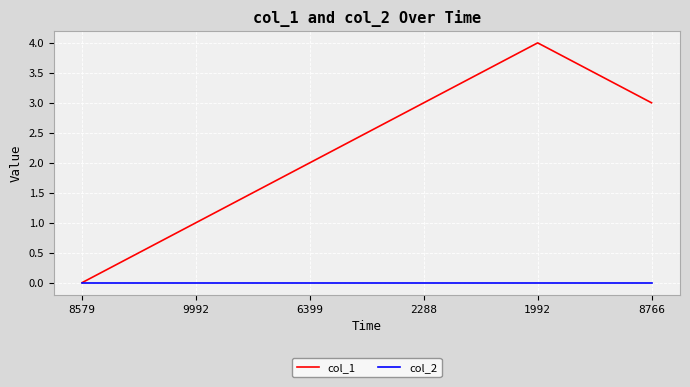

What are all the series names shown in the legend?

col_1, col_2